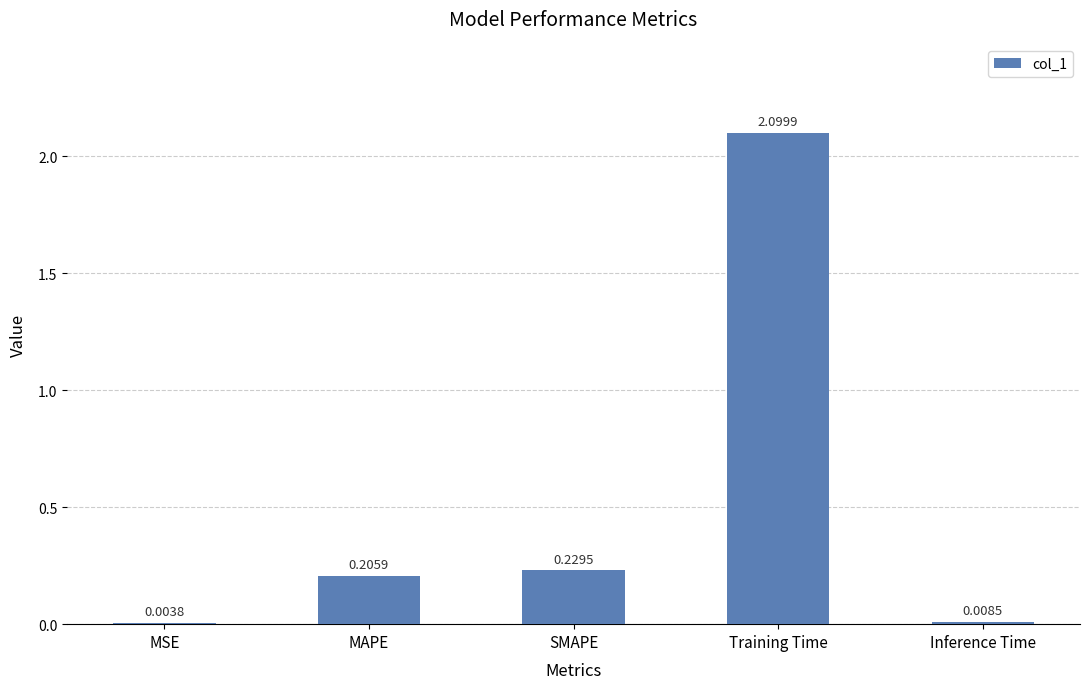

What is the sum of all values?

2.5